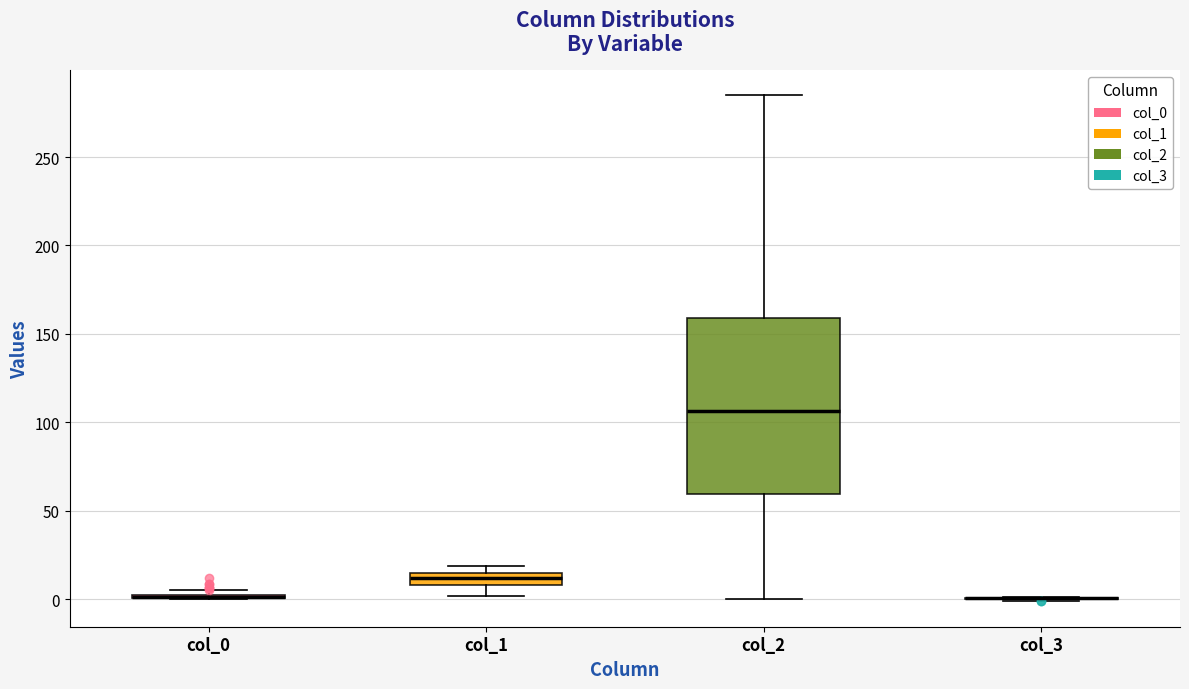

Comparing the boxes themselves (not the whiskers), which one is the tallest?

col_2